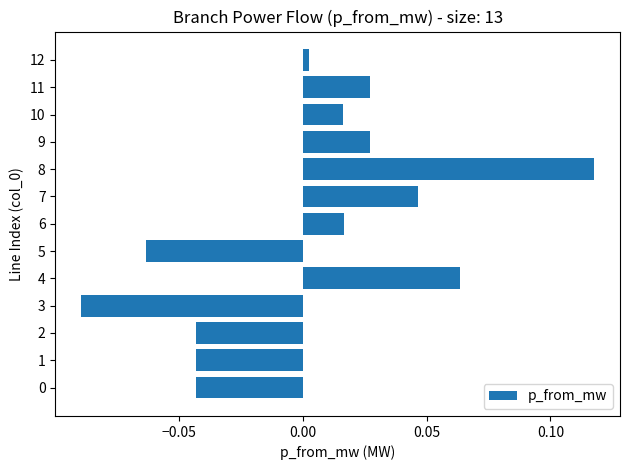

At which category does the chart reach its minimum across all series?

3